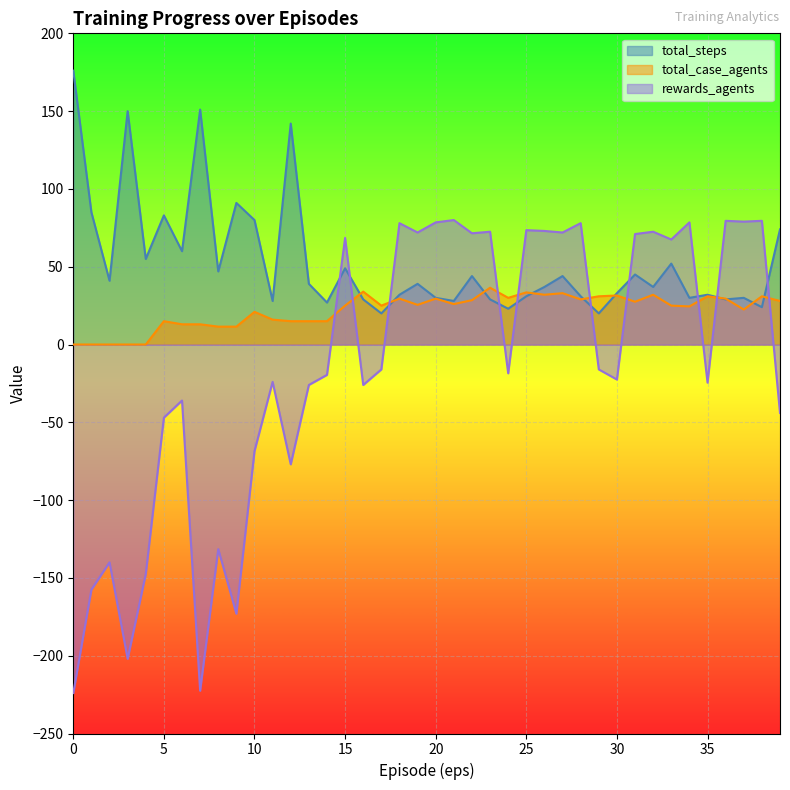

What are all the series names shown in the legend?

total_steps, total_case_agents, rewards_agents